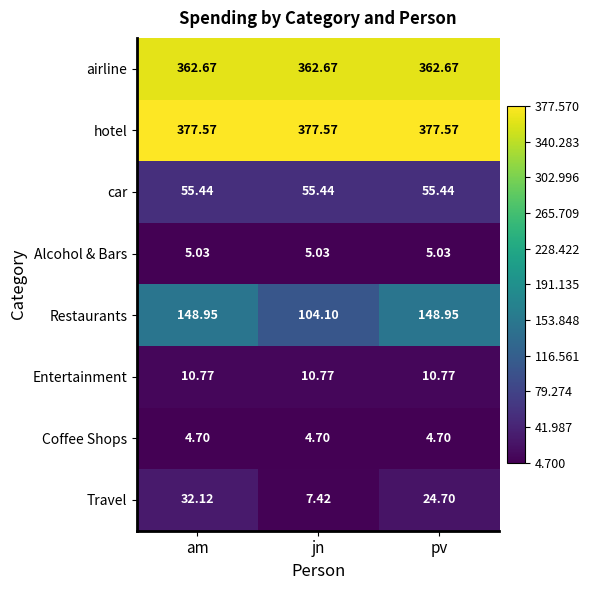

At how many categories does at least one series exceed 179?

3